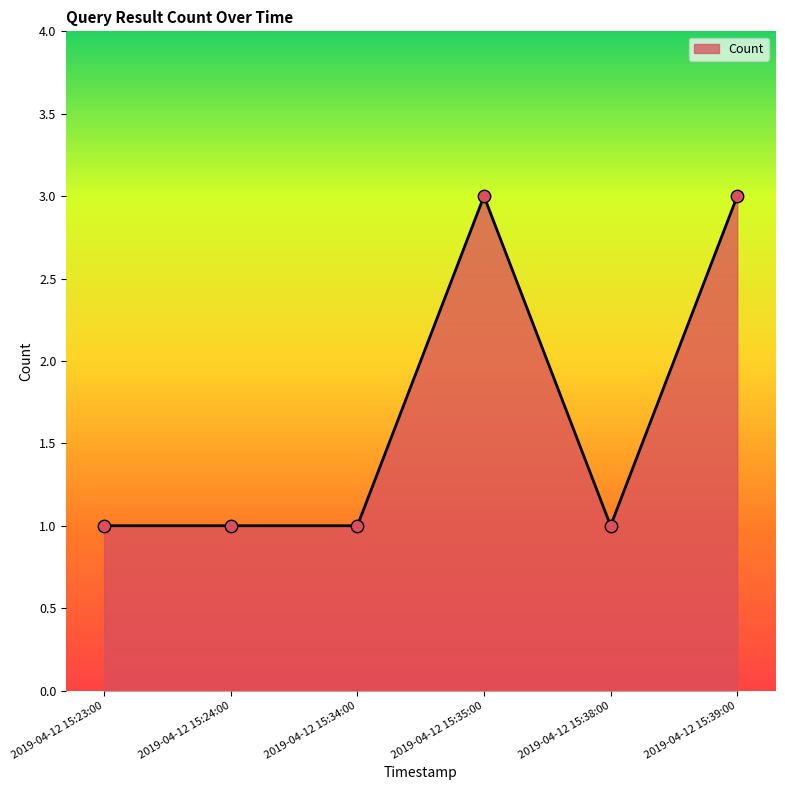

Approximately how many times larger is the value at 2019-04-12 15:35:00 compared to 2019-04-12 15:39:00?

1.0